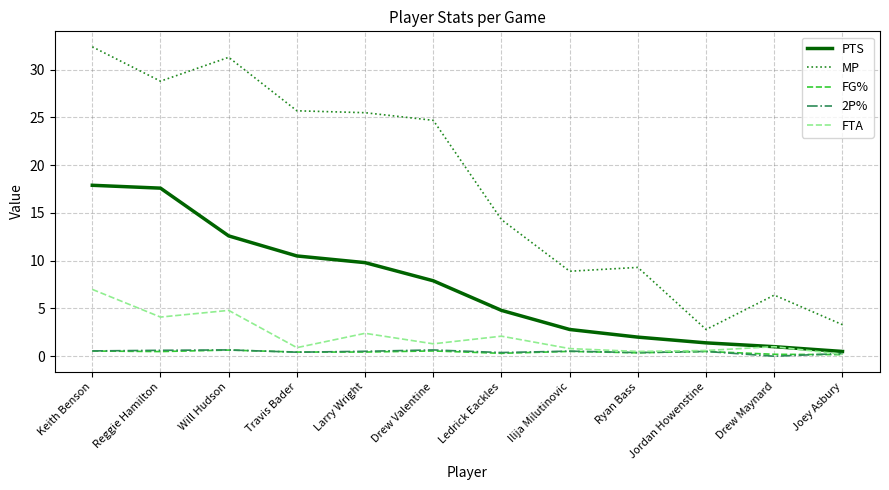

True or false: PTS has a value of 20.9 at Will Hudson.

False